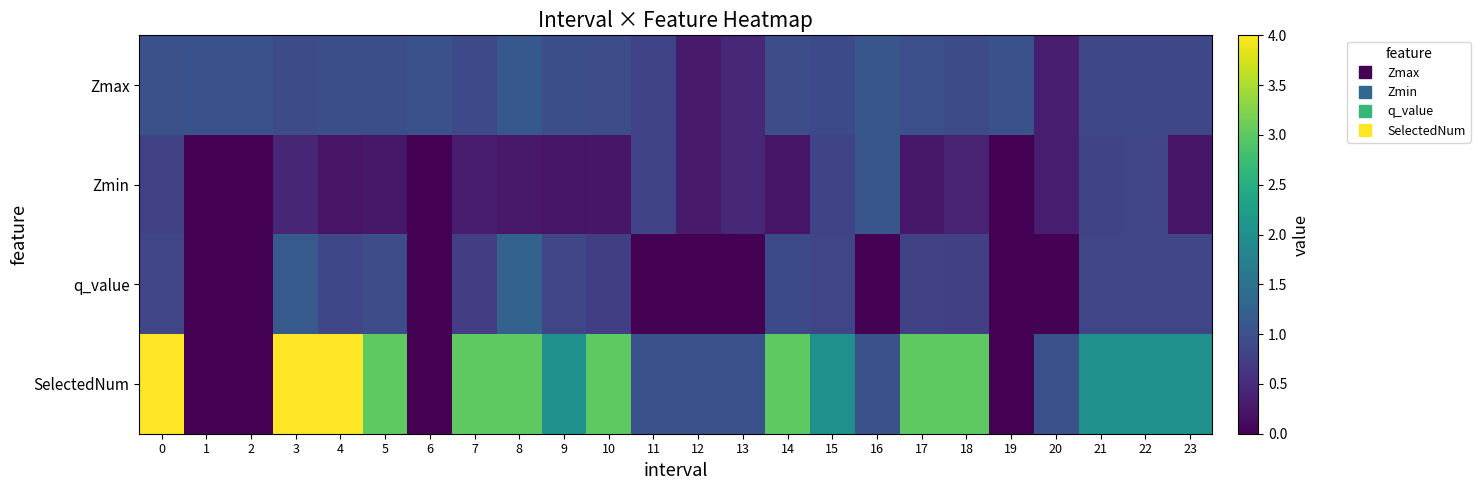

Which category has the lowest value across all series?

1